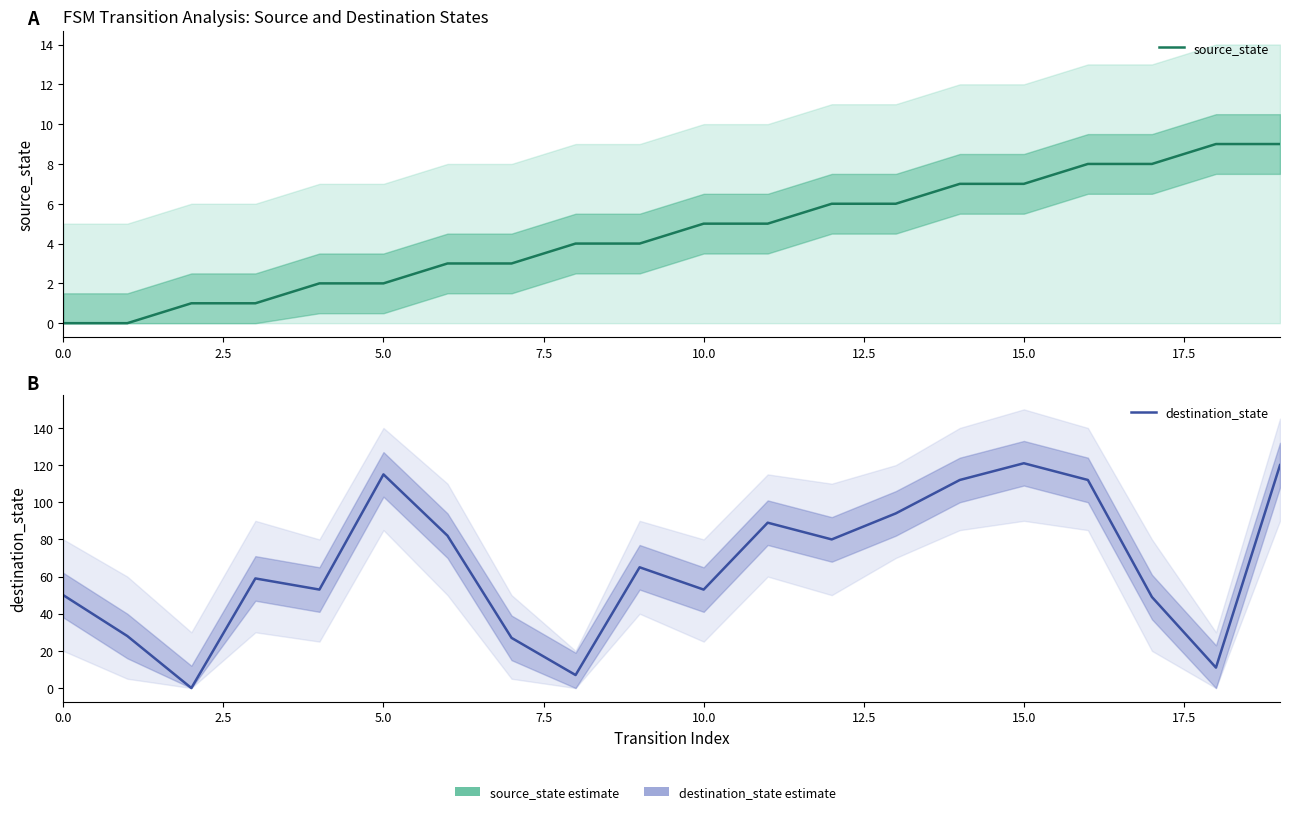

What is the maximum value for source_state?

9